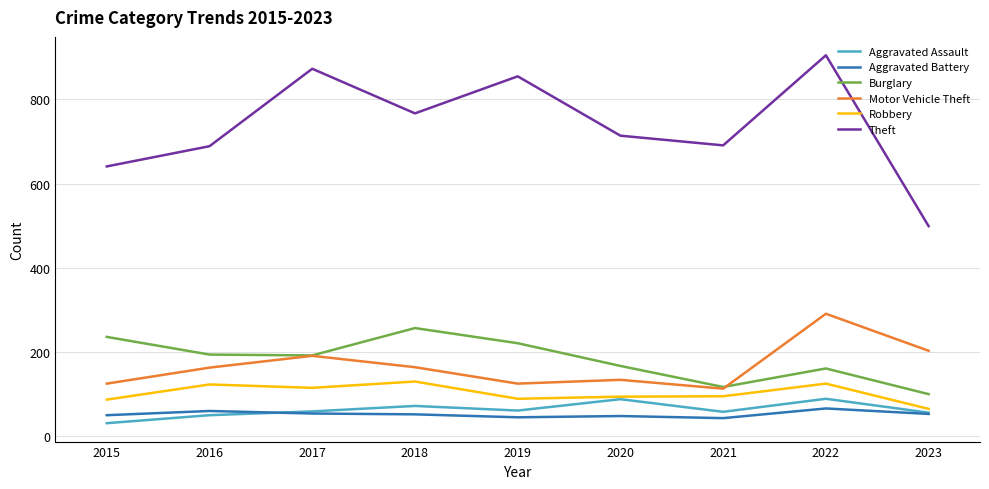

At how many categories does at least one series exceed 454?

9